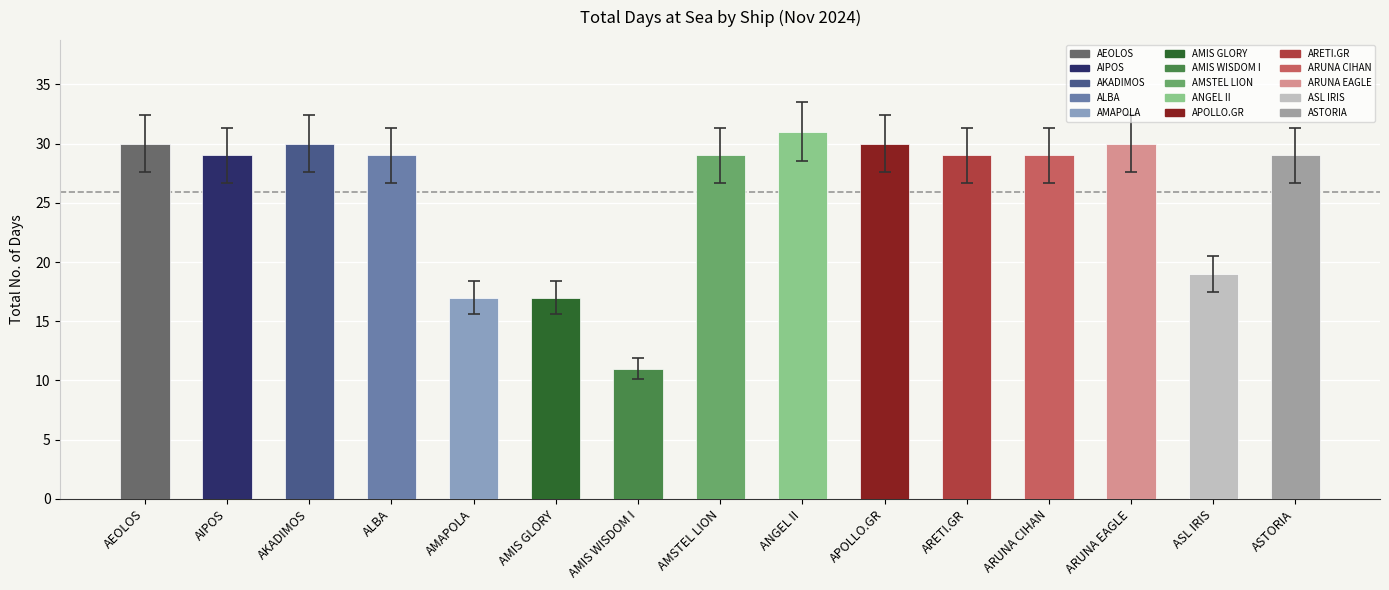

What value does the data have at ARETI.GR?

29